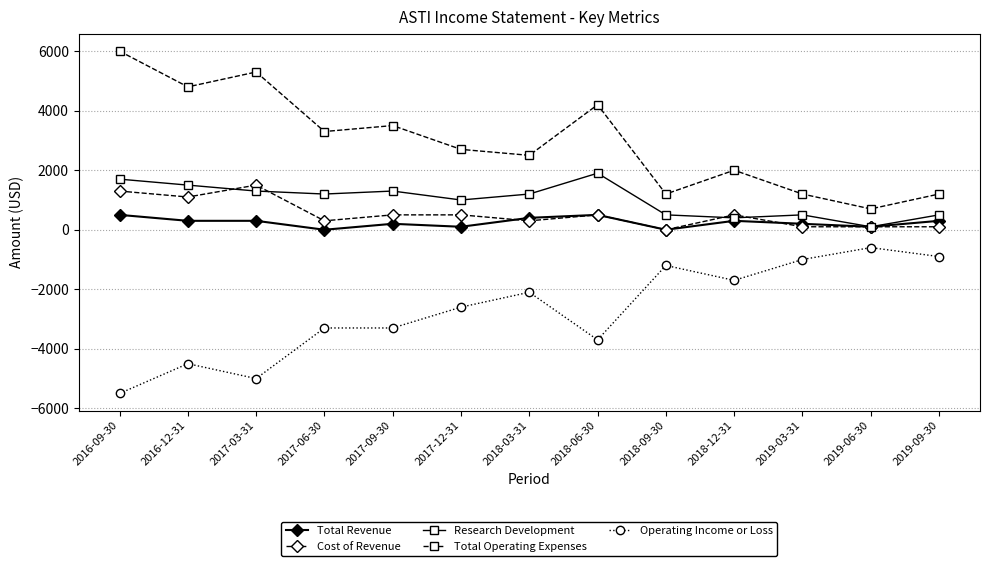

How many values in the Total Revenue series are below 300?

6